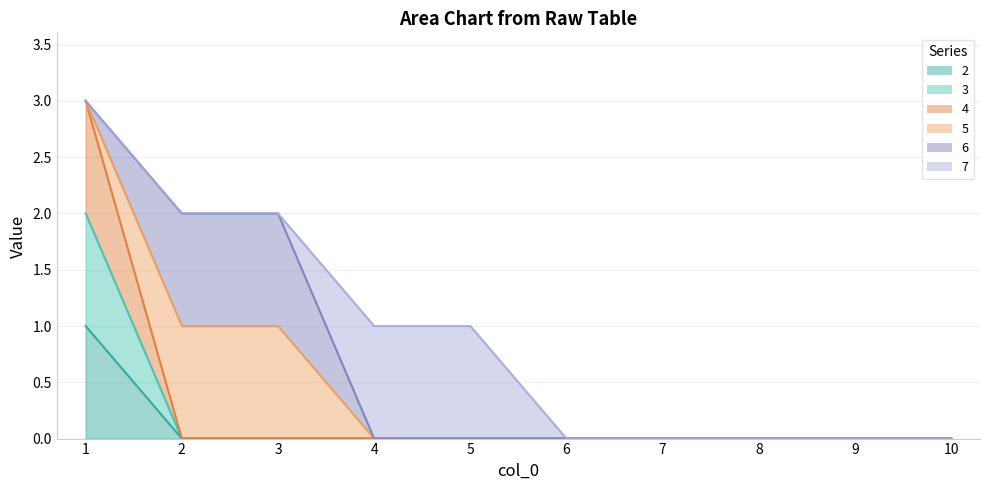

True or false: 3 has a value of -1 at 6.

False